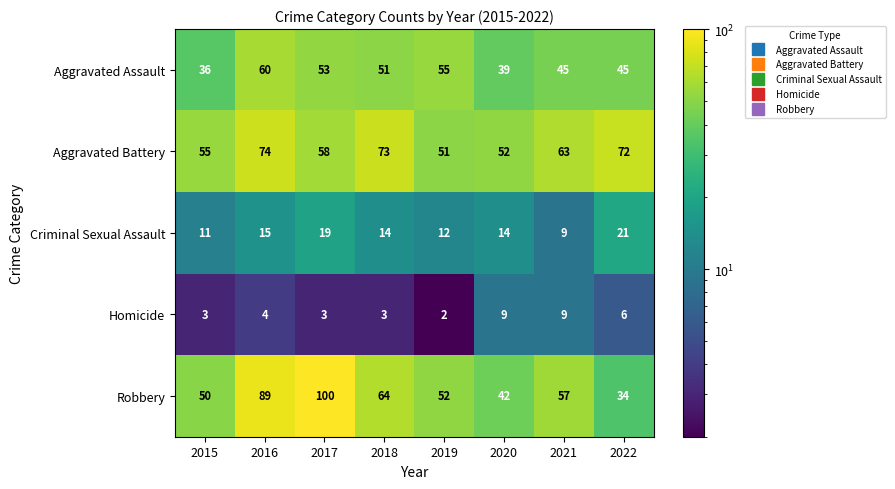

At how many categories does at least one series exceed 17?

8